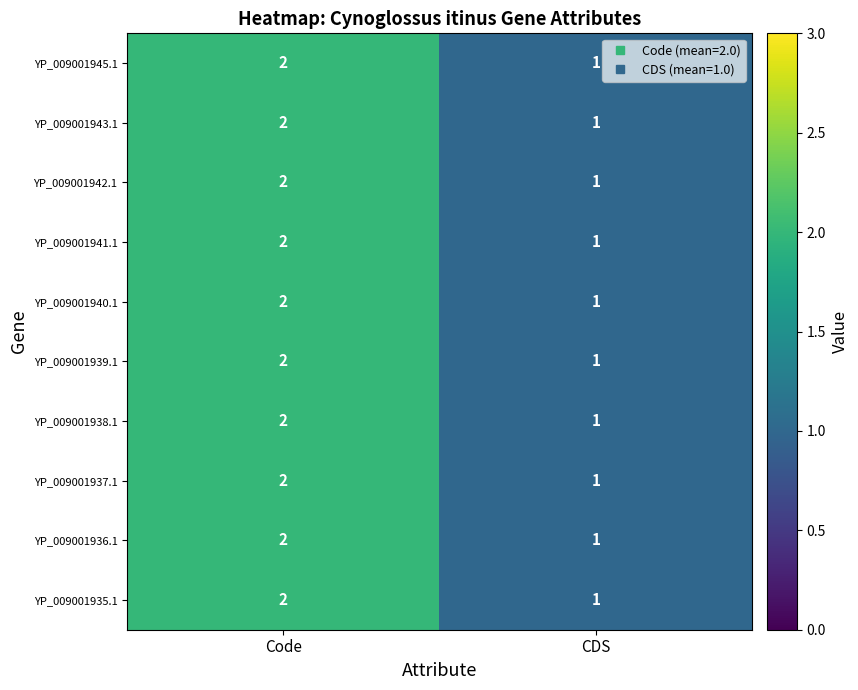

What is the sum of all YP_009001941.1 values?

3